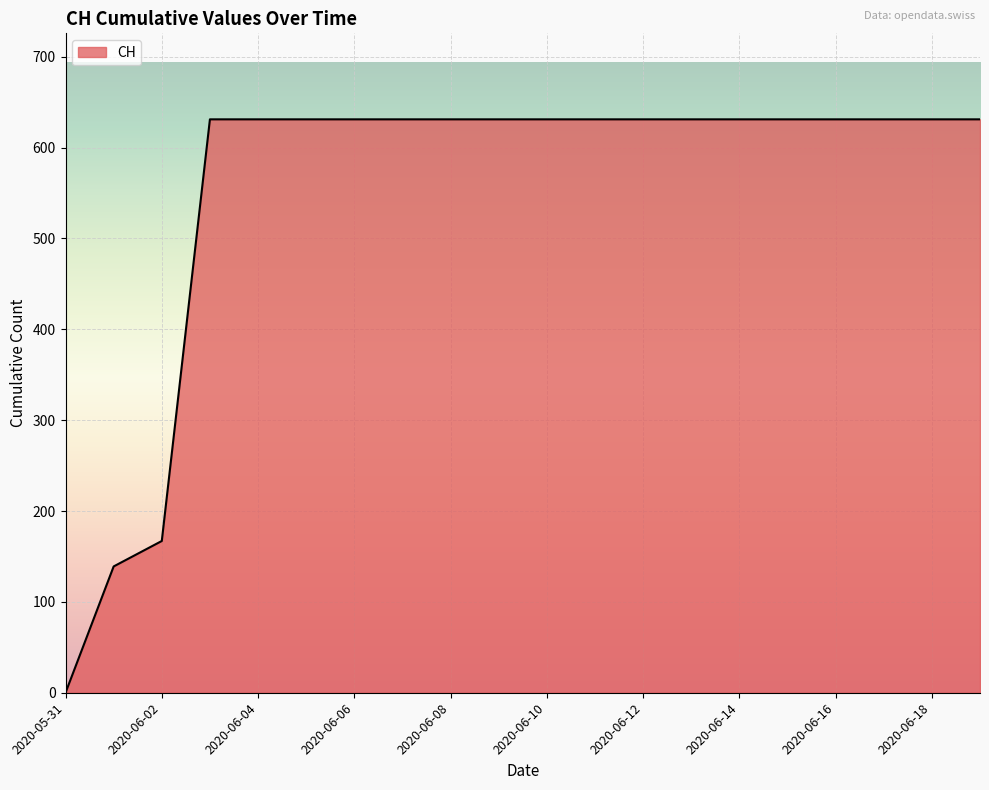

Reading right to left, extract all data points from this chart.

631	631	631	631	631	631	631	631	631	631	631	631	631	631	631	631	631	167	139	0